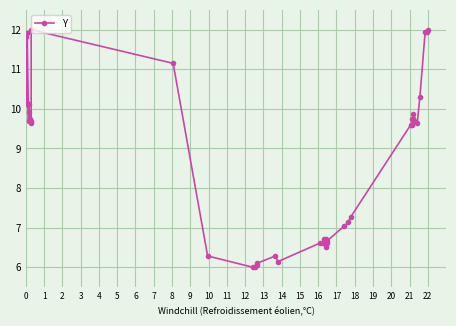

How many series are shown in this chart?

1